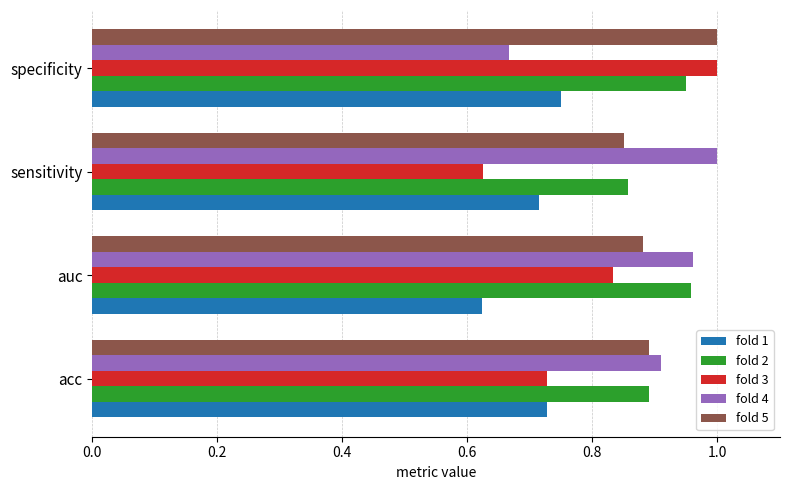

What is the spread (max minus min) of values at sensitivity?

0.4